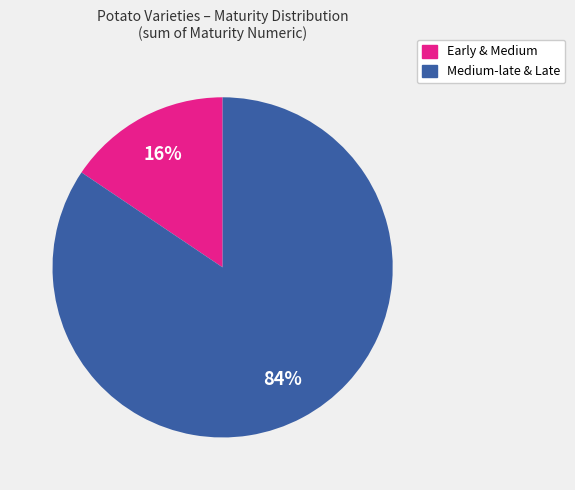

Between Early & Medium and Medium-late & Late, which is larger?

Medium-late & Late